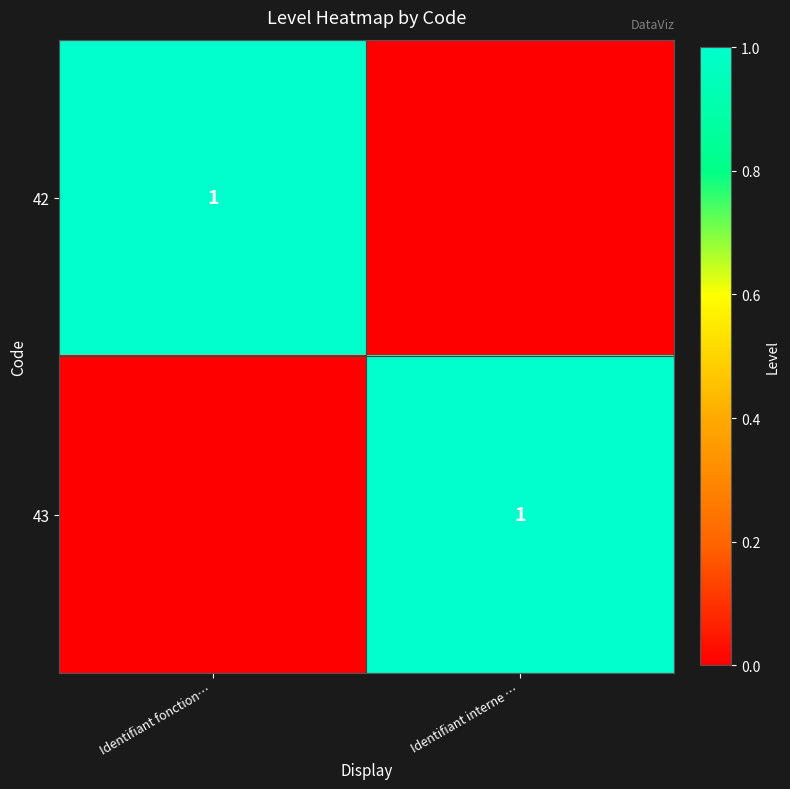

Which category has the highest value across all series?

Identifiant fonction…